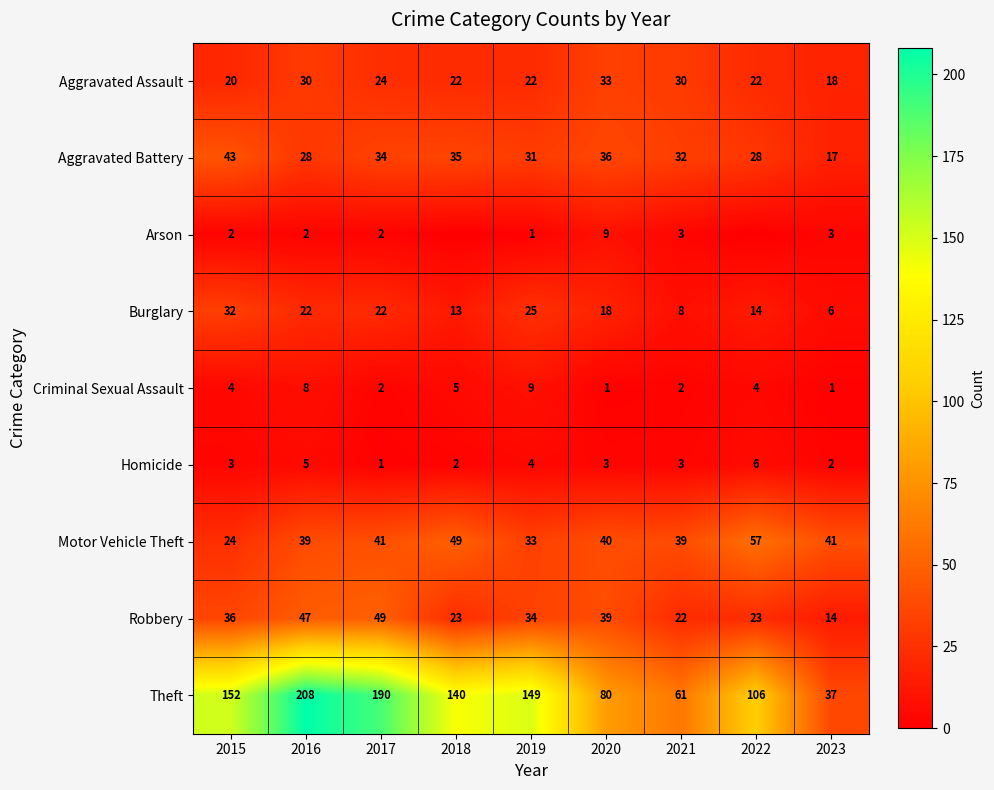

Which series changed the most between 2016 and 2020?

Theft